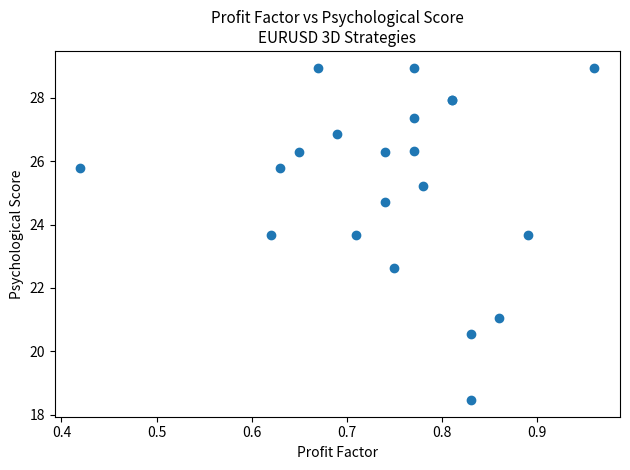

What Y value in the scatter plot is closest to 23?

22.6